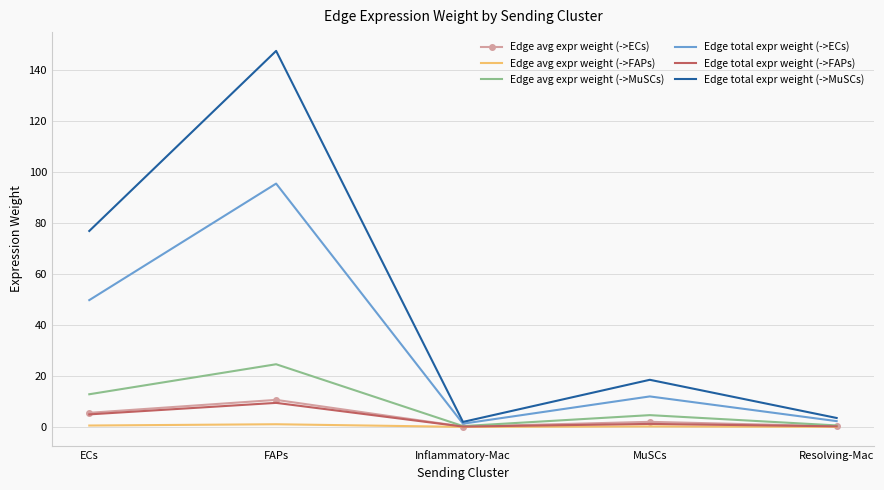

True or false: Edge total expr weight (->MuSCs) has a value of 18.5 at MuSCs.

True